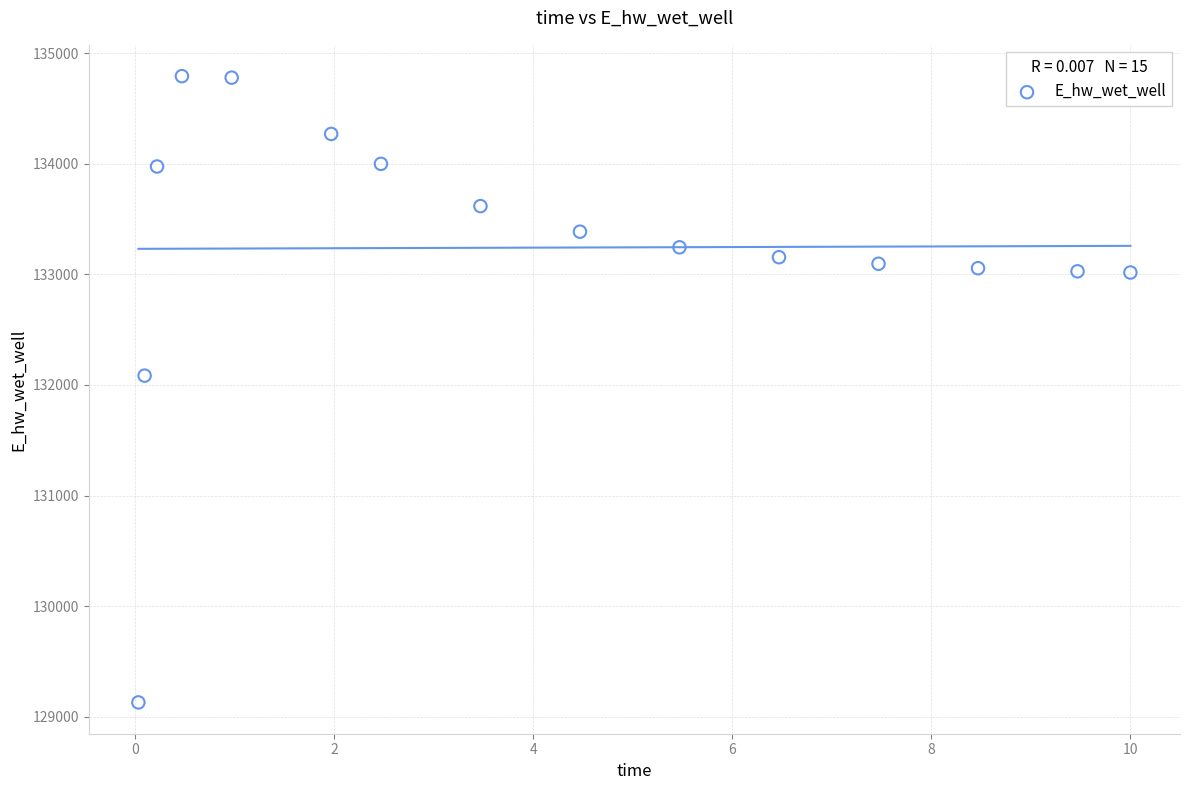

What is the range of X values (max minus min)?

10.0